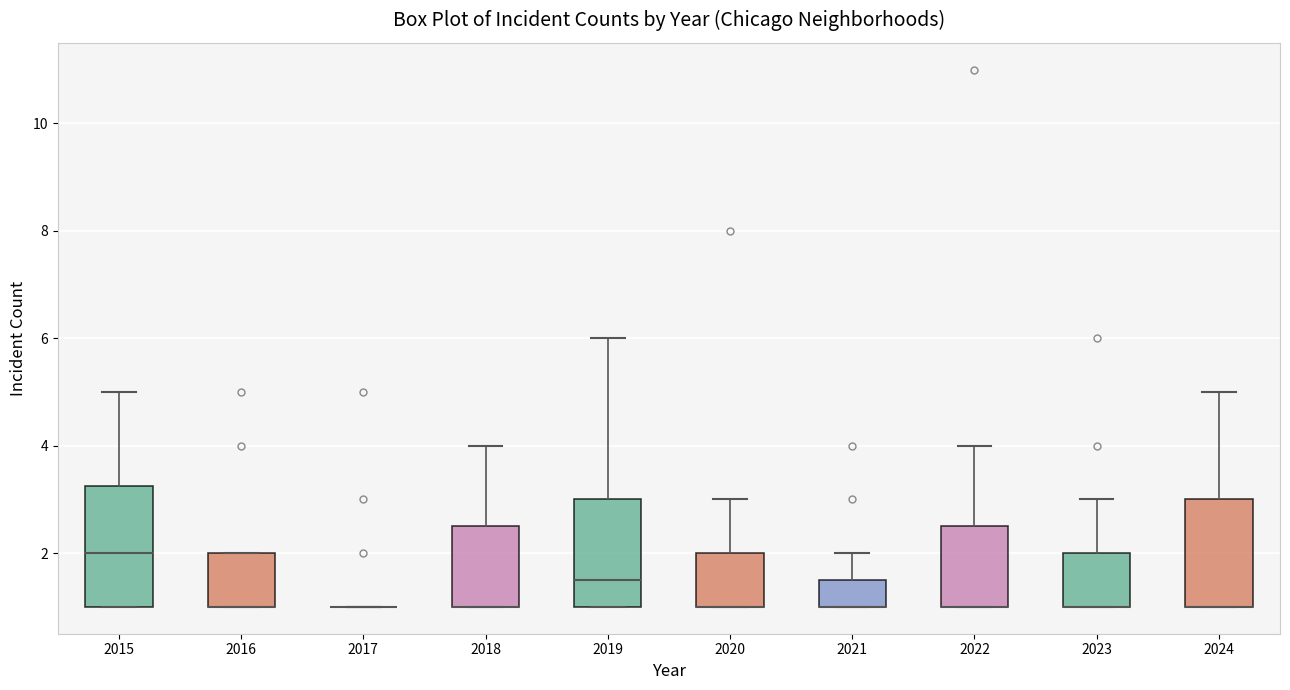

Reading left to right, read every box against the y-axis: the position of its median line, the range the box covers, and the ends of its whiskers. The values are not printed on the chart, so give them approximately, as read against the axis.

2015: median 2.0, box 1.0 to 3.2, whiskers 1.0 to 5.0
2016: median 1.0 (drawn on the box's lower edge), box 1.0 to 2.0, whiskers 1.0 to 2.0
2017: box collapsed to a line at 1.0, whiskers 1.0 to 1.0
2018: median 1.0 (drawn on the box's lower edge), box 1.0 to 2.6, whiskers 1.0 to 4.0
2019: median 1.6, box 1.0 to 3.0, whiskers 1.0 to 6.0
2020: median 1.0 (drawn on the box's lower edge), box 1.0 to 2.0, whiskers 1.0 to 3.0
2021: median 1.0 (drawn on the box's lower edge), box 1.0 to 1.6, whiskers 1.0 to 2.0
2022: median 1.0 (drawn on the box's lower edge), box 1.0 to 2.6, whiskers 1.0 to 4.0
2023: median 1.0 (drawn on the box's lower edge), box 1.0 to 2.0, whiskers 1.0 to 3.0
2024: median 1.0 (drawn on the box's lower edge), box 1.0 to 3.0, whiskers 1.0 to 5.0